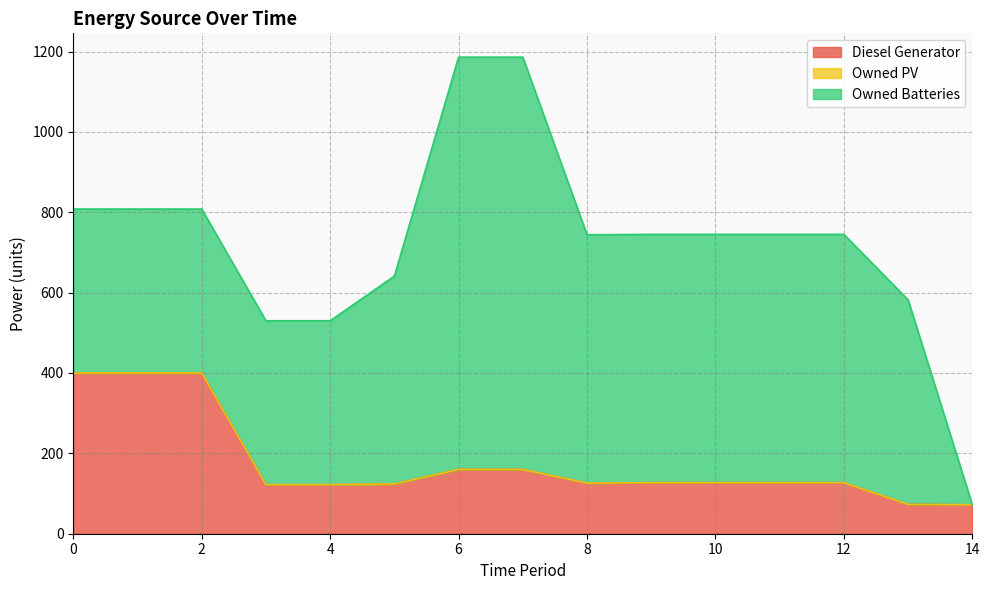

Which has a higher value, 8 or 1?

1